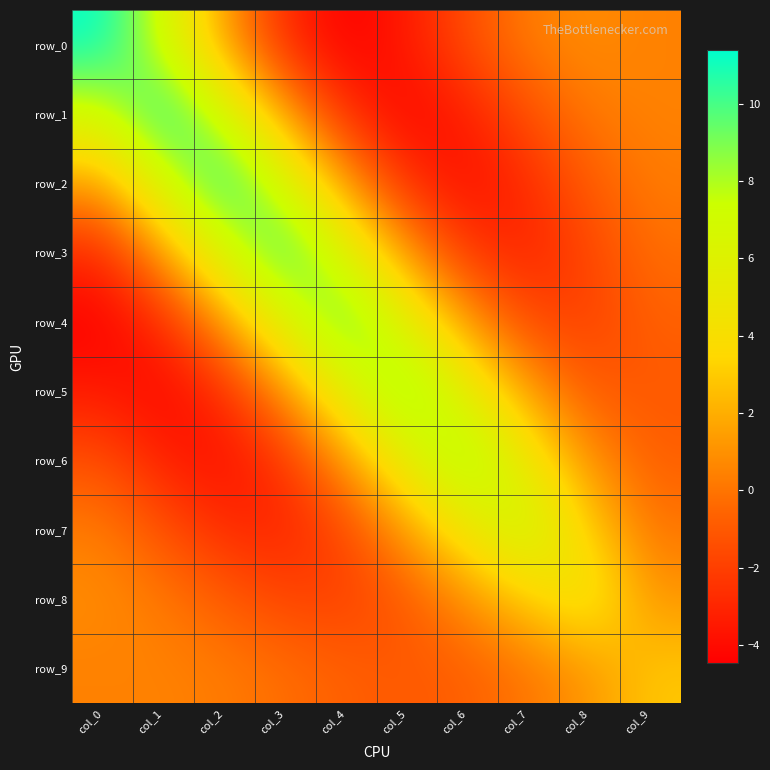

What is the difference between the maximum and second lowest values in the row_3 series?

13.5